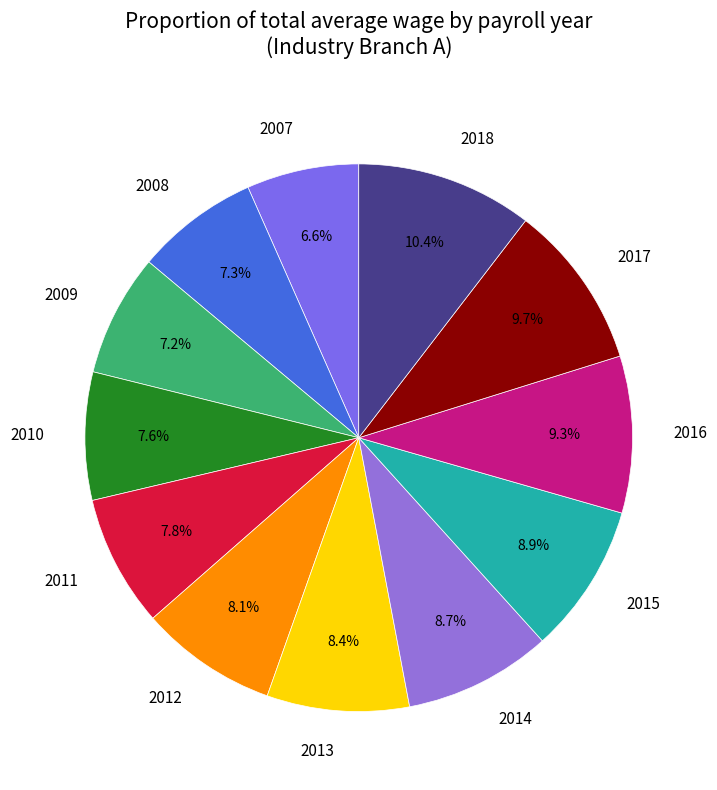

What is the smallest slice in the pie chart?

2007